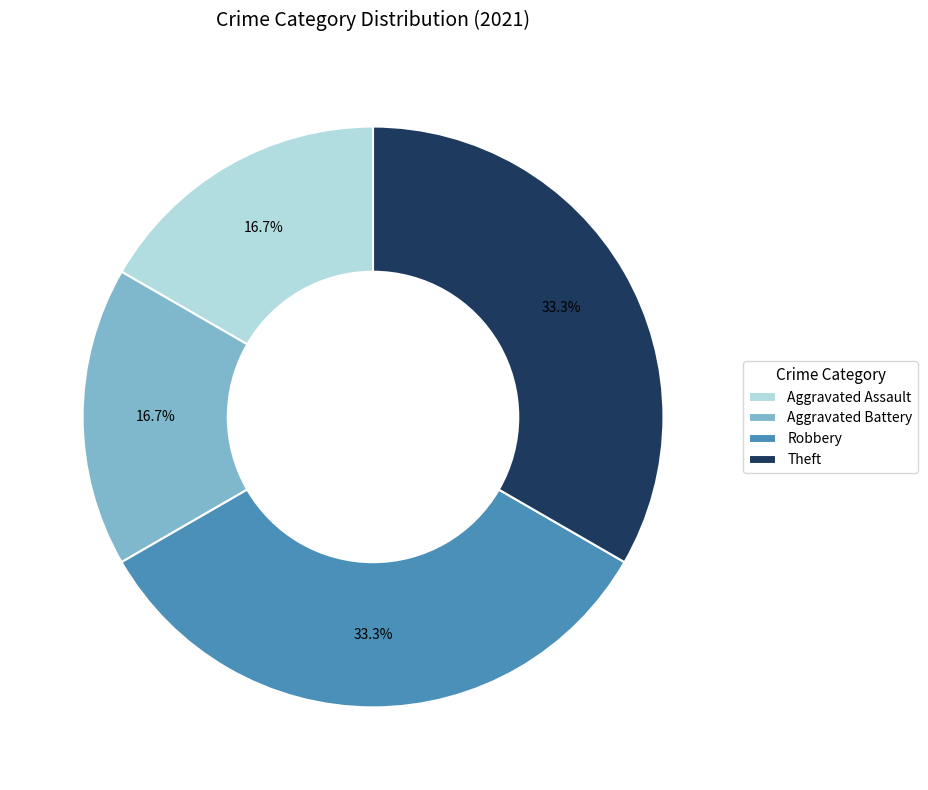

To the nearest percent, what is the combined percentage of Aggravated Battery and Aggravated Assault?

33%